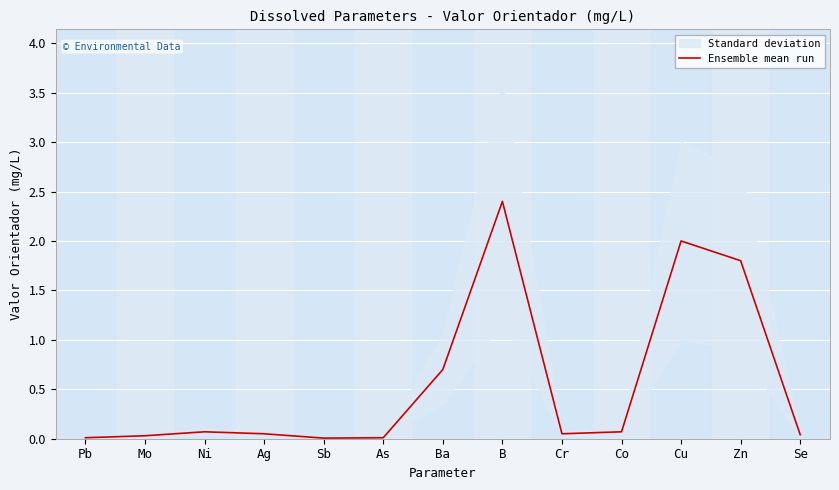

Reading left to right, transcribe all the data shown in this chart.

Pb=0.0	Mo=0.0	Ni=0.1	Ag=0.1	Sb=0.0	As=0.0	Ba=0.7	B=2.4	Cr=0.1	Co=0.1	Cu=2.0	Zn=1.8	Se=0.0